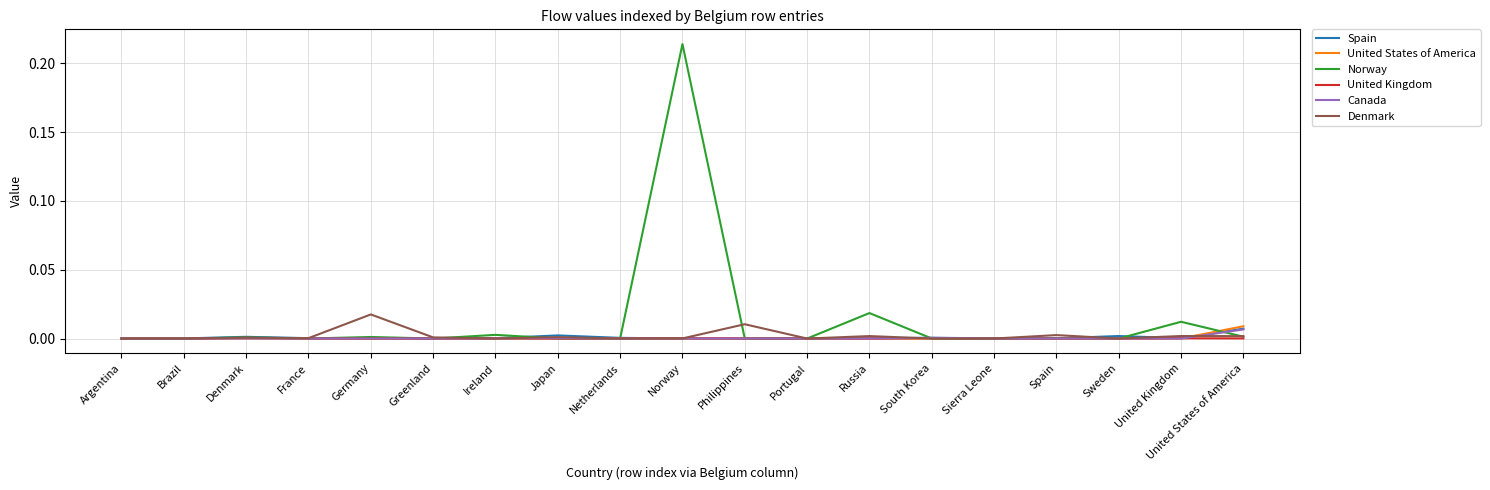

True or false: Norway has more than 1 interior local peaks.

True